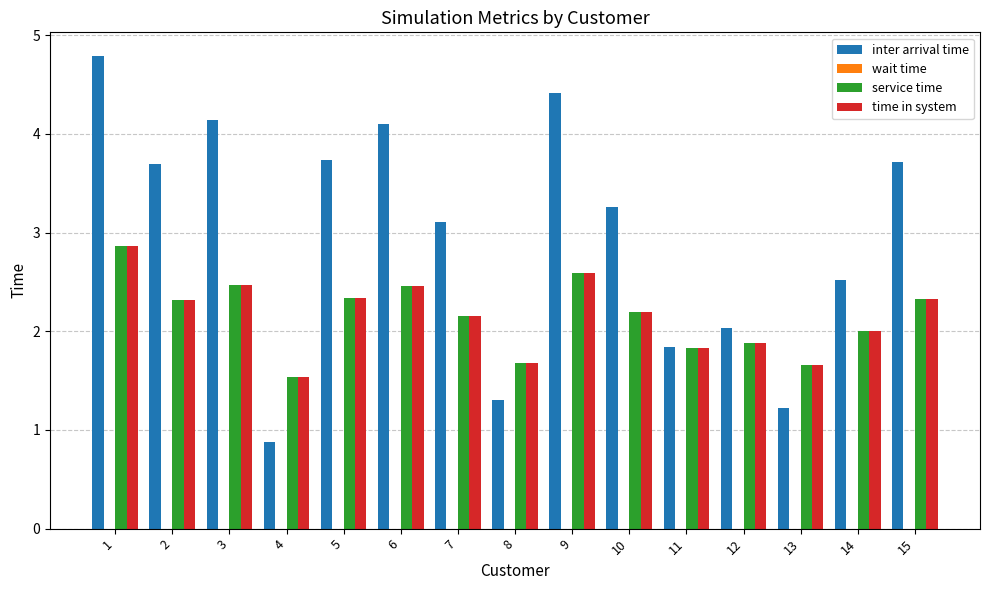

How many values in the inter arrival time series are below 3?

6